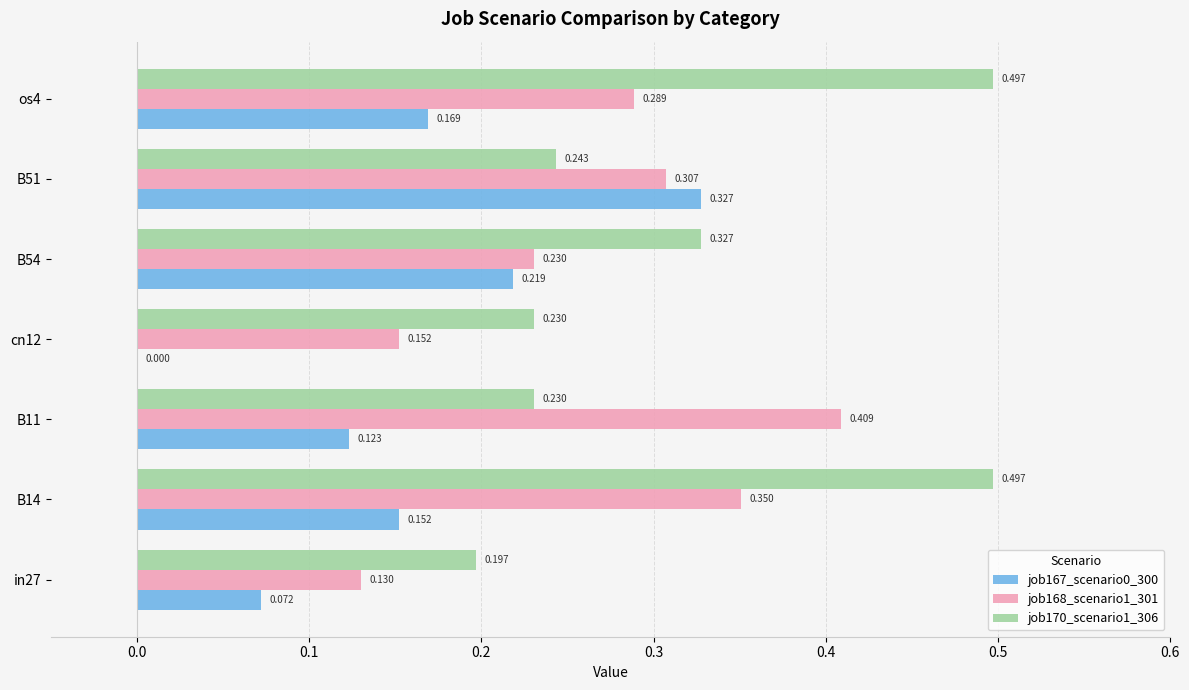

Is the value of job167_scenario0_300 at in27 greater than the value of job168_scenario1_301 at B11?

No